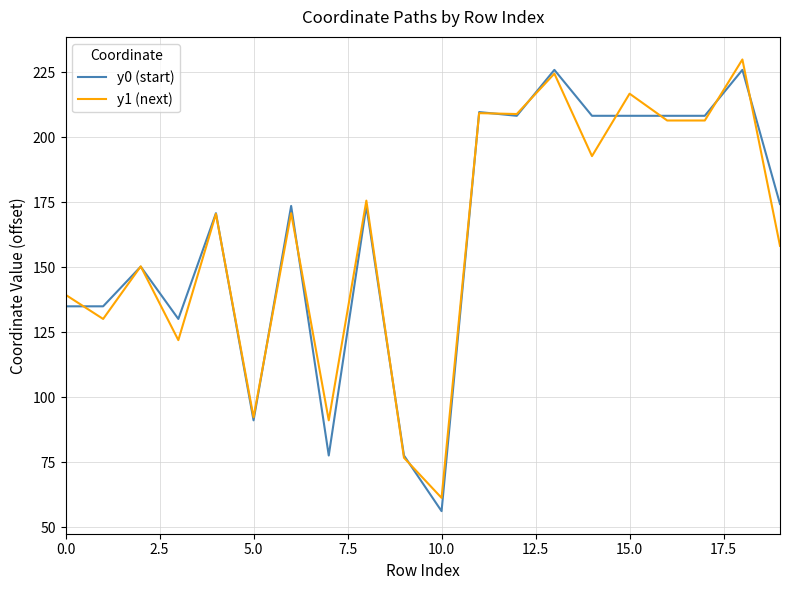

List the series in order of their peak value, lowest first.

y0 (start), y1 (next)